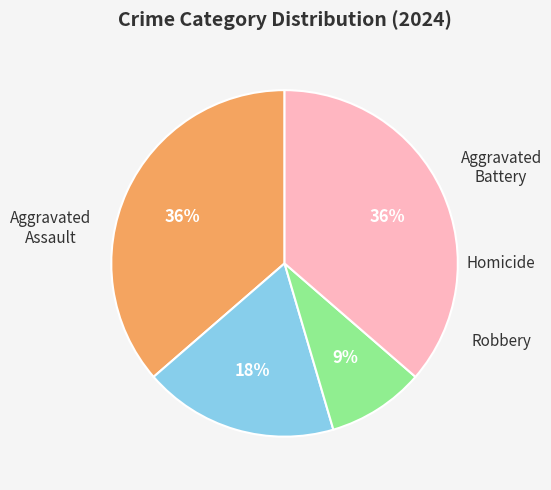

To the nearest percent, what is the average slice percentage?

25%